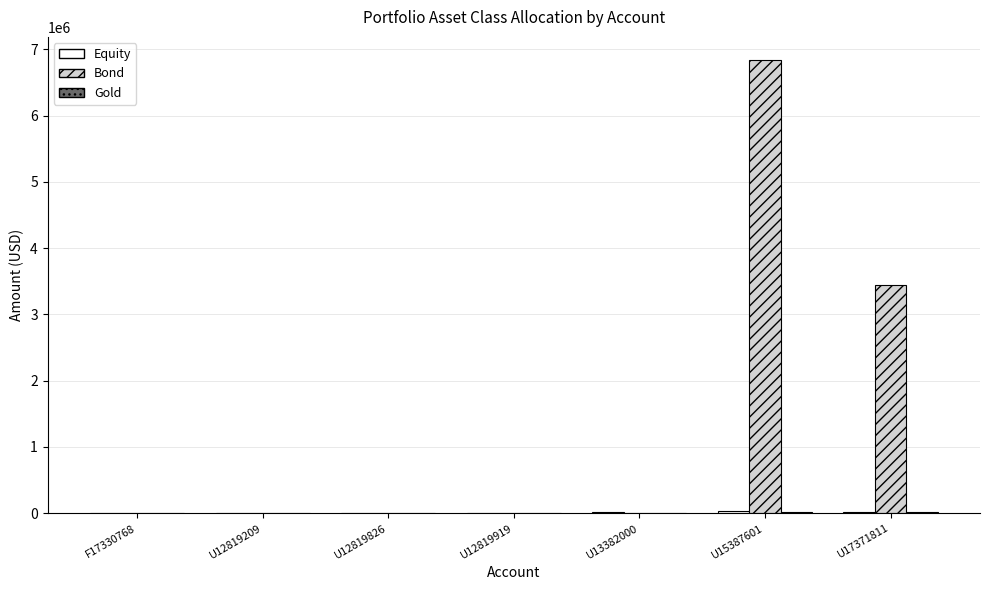

Which label corresponds to the largest value in the chart?

U15387601